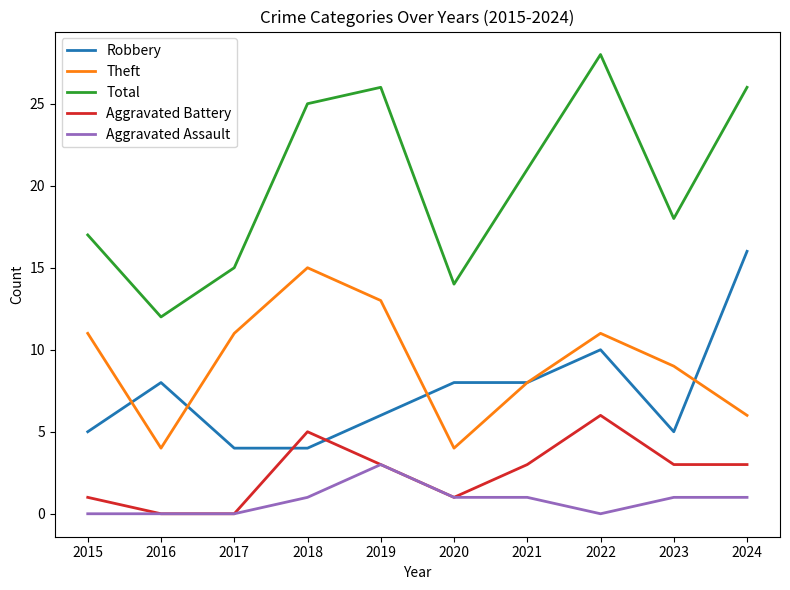

What is the difference between the maximum and second lowest values in the Robbery series?

12